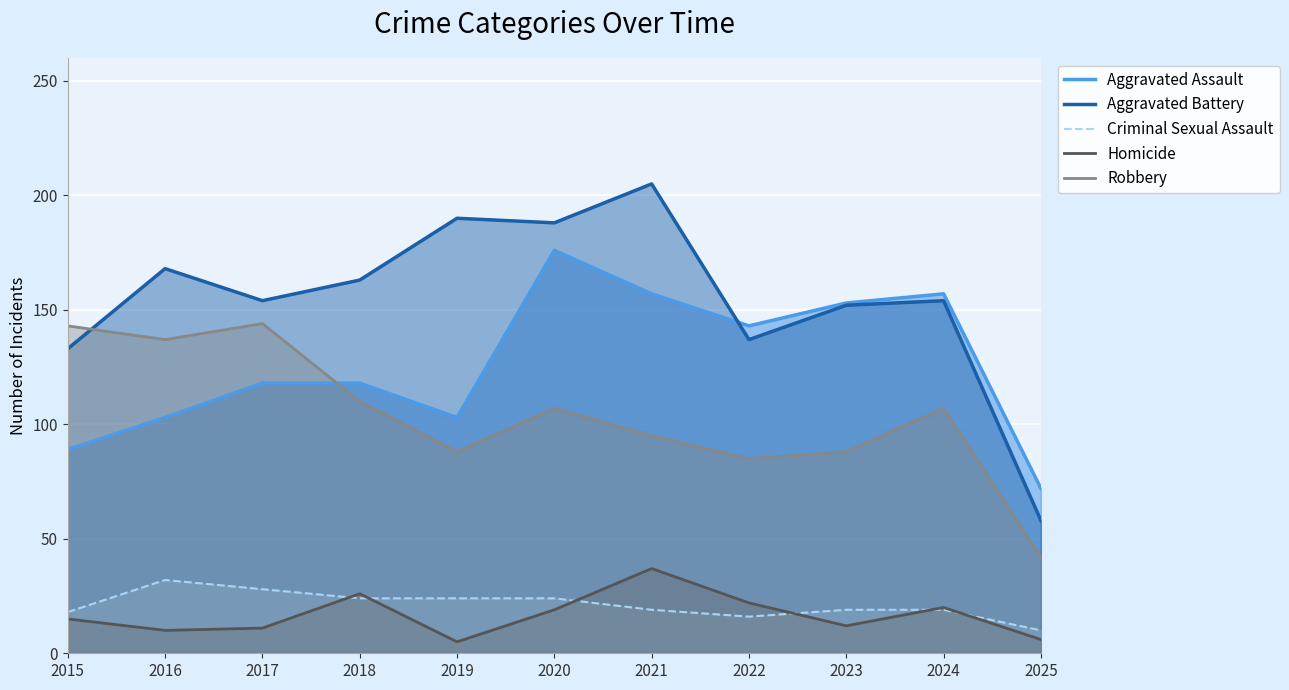

Which series has the widest spread of values?

Aggravated Battery